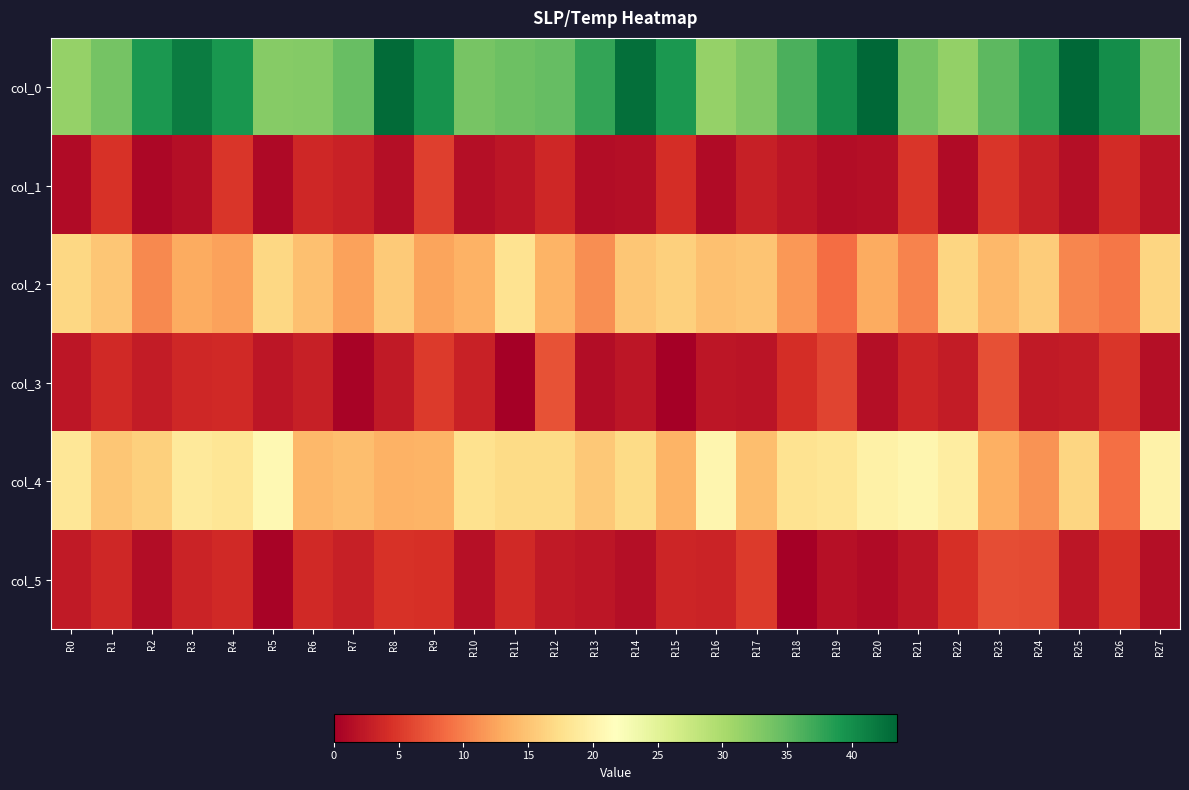

What is the total value across all series at R26?

72.1